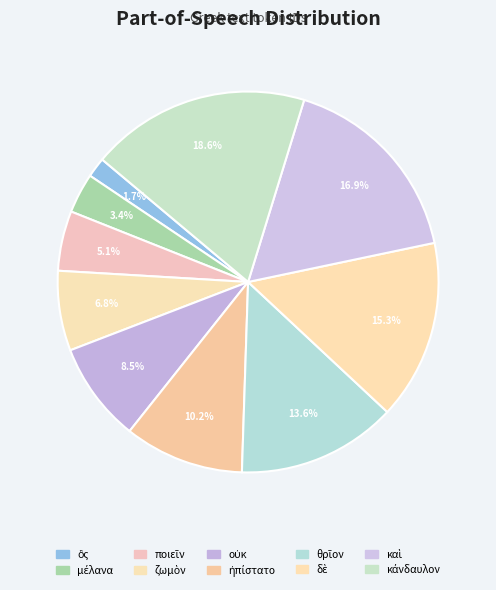

Count the number of slices in the pie.

10